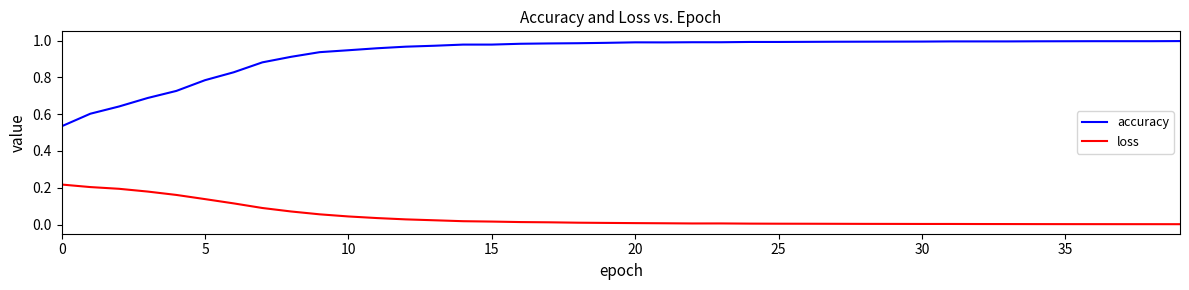

Which series has the largest range (max minus min)?

accuracy